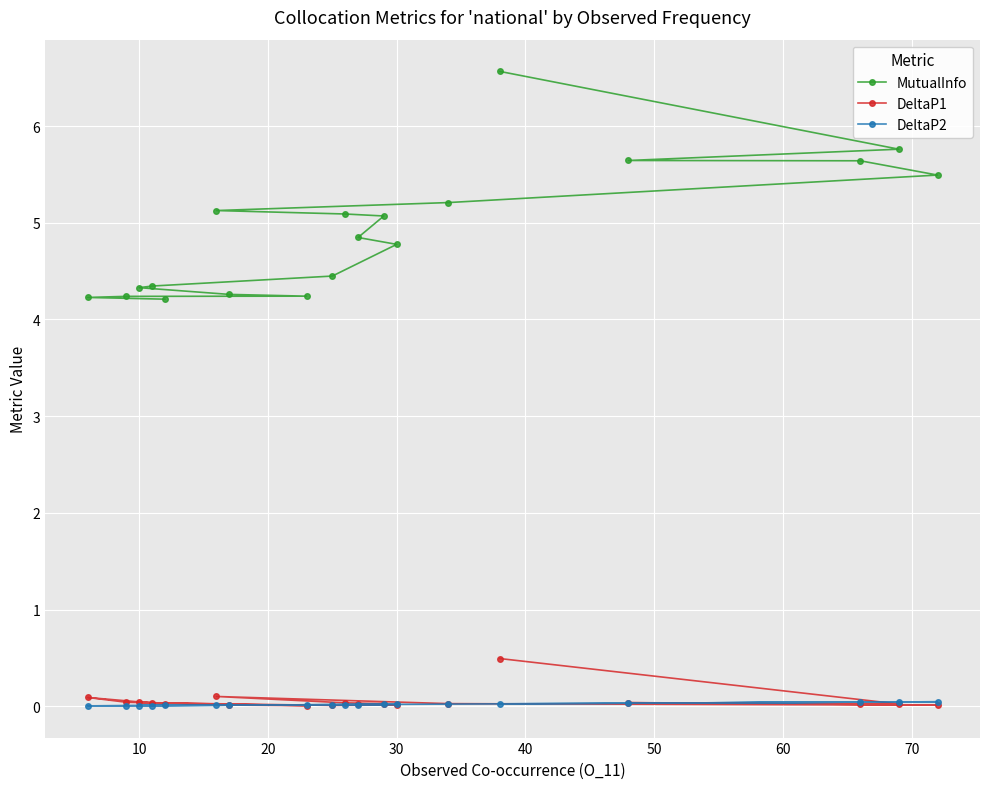

At how many categories does at least one series exceed 1?

19